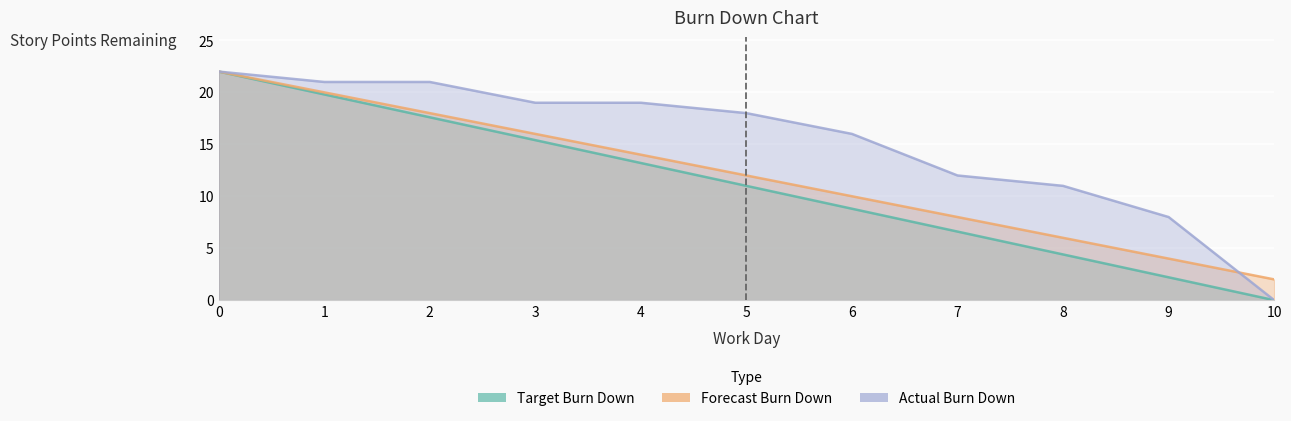

Is the value of Forecast Burn Down at 2 greater than the value of Target Burn Down at 0?

No